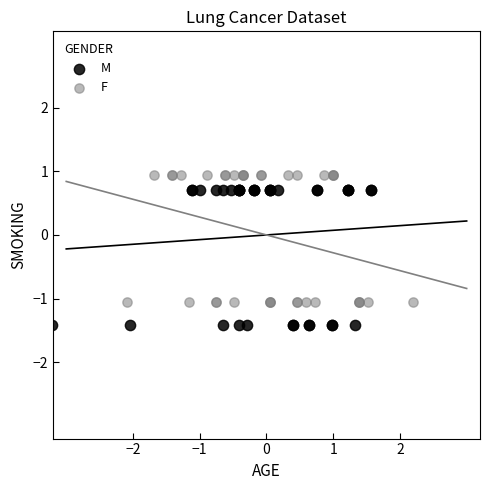

Which series reaches the minimum Y coordinate?

M